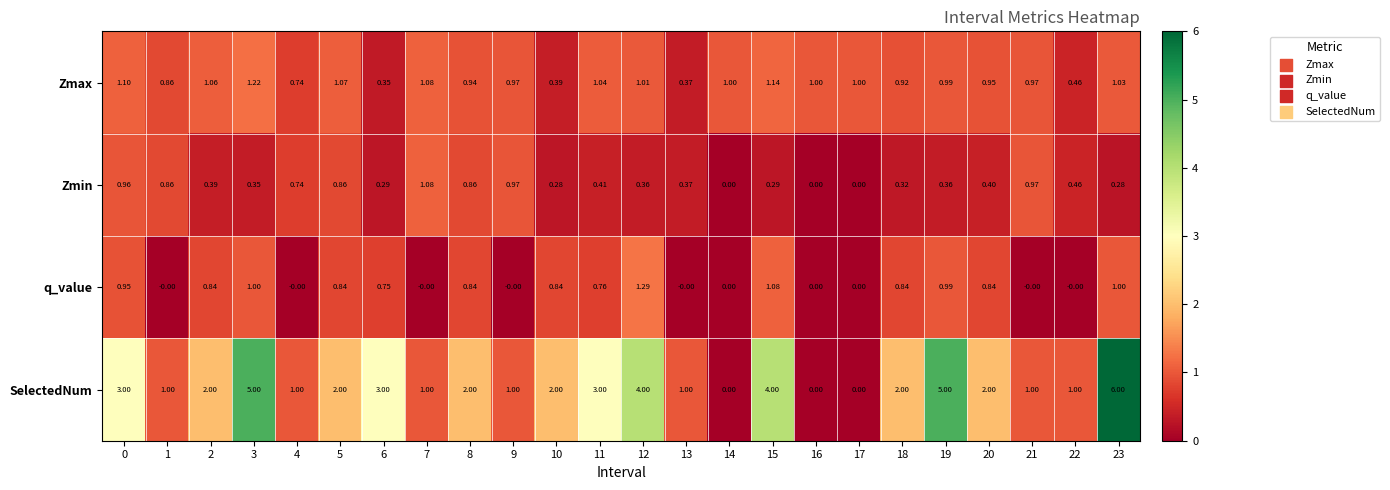

How many distinct data groups are displayed?

4